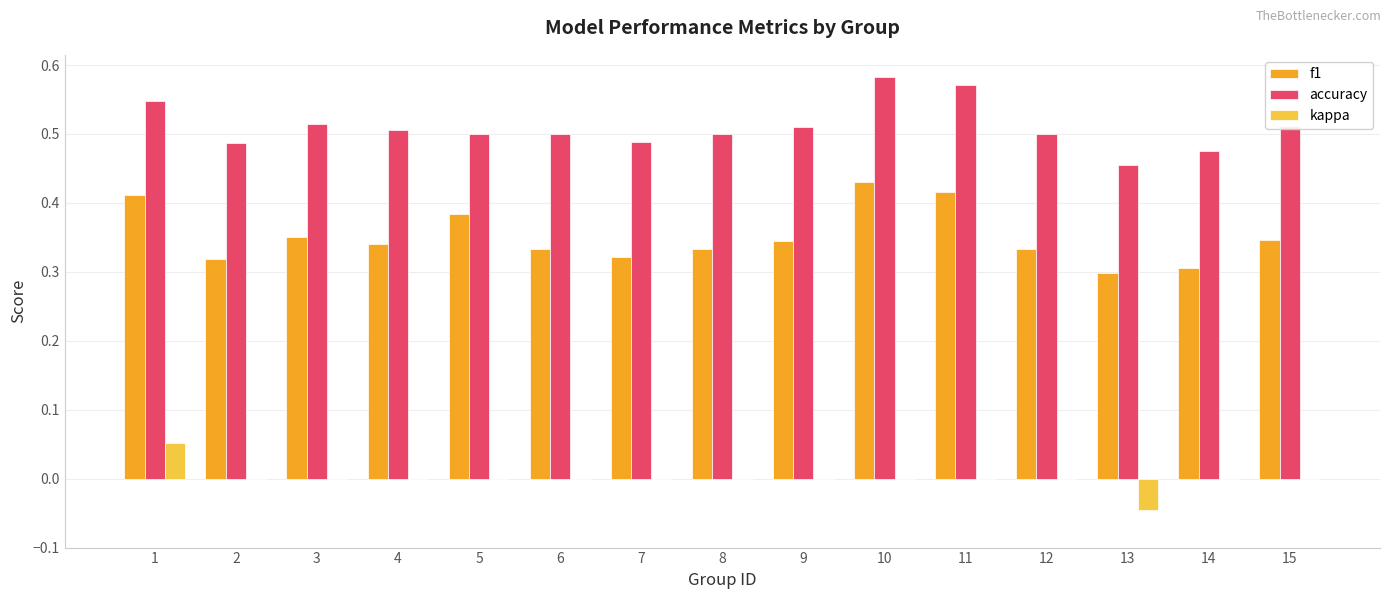

Is it true that f1 equals 0.3 at 9?

True